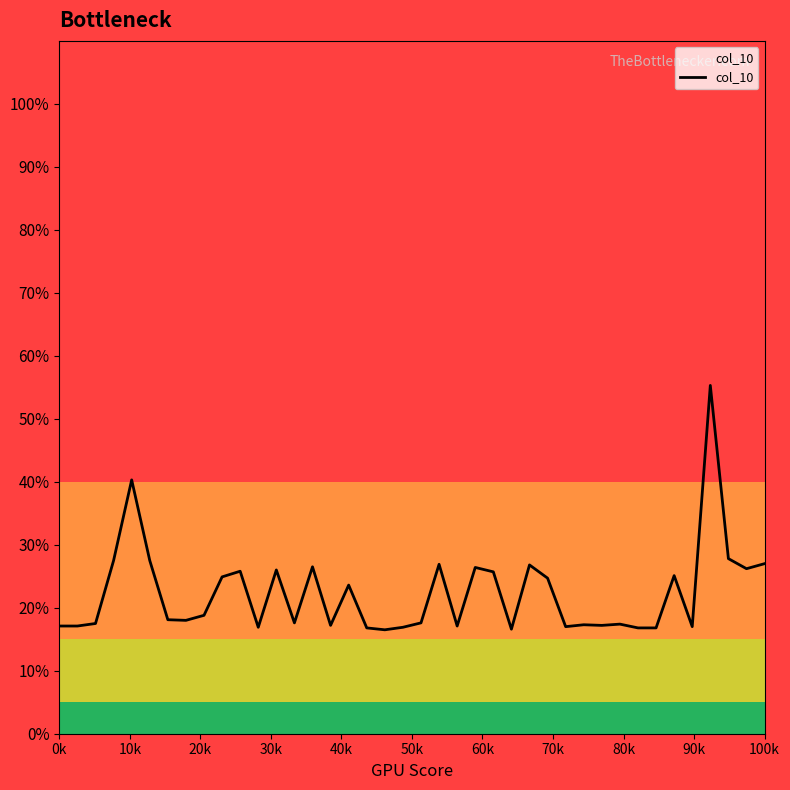

Does the chart display data point markers on the line(s)?

No